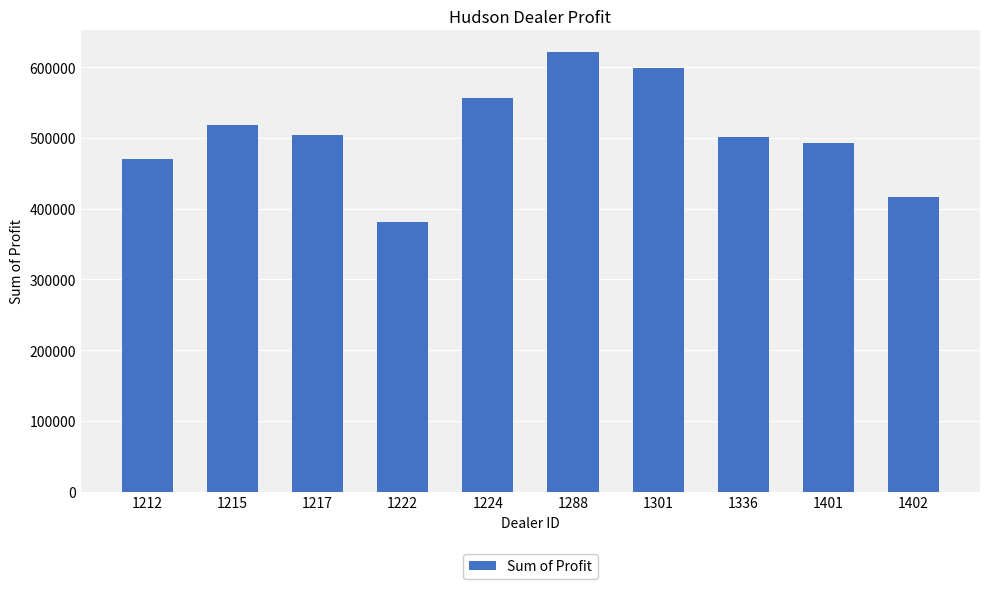

What is the difference between the maximum and second lowest values?

203808.0